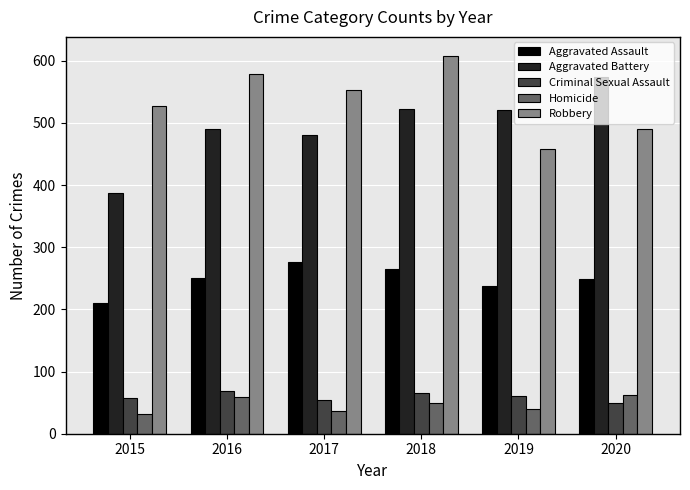

How many bars are there in each group?

5